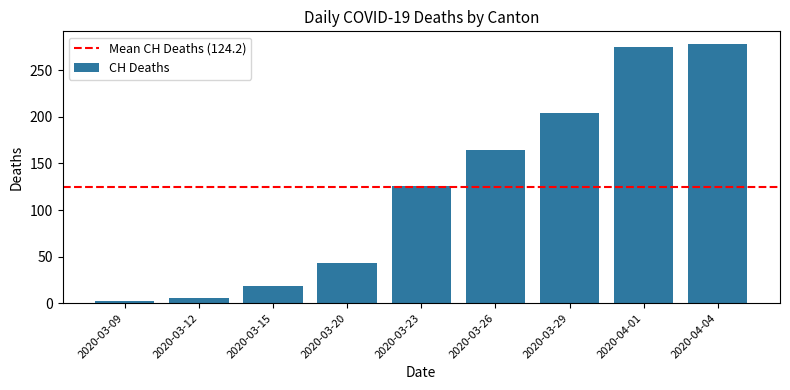

Reading right to left, transcribe all the data shown in this chart.

278	275	204	164	126	43	18	6	2